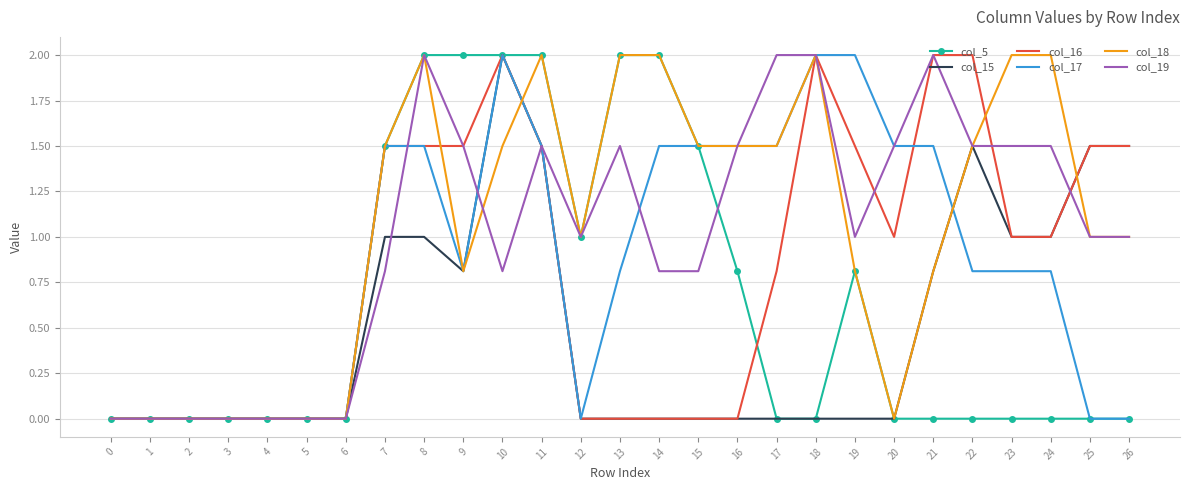

True or false: col_5 and col_16 cross at least once.

True